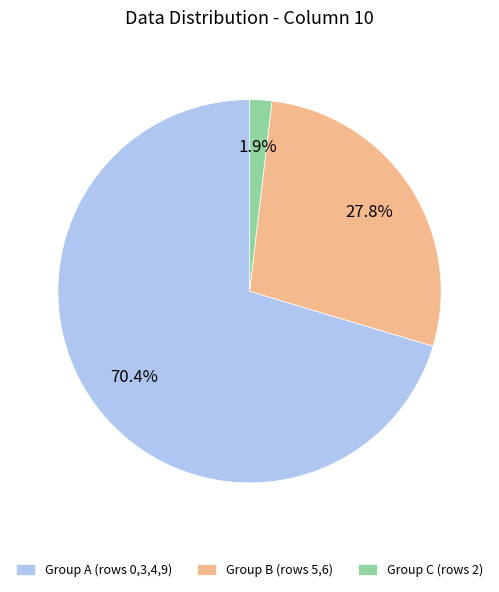

Which category has the biggest portion of the pie?

Group A (rows 0,3,4,9)